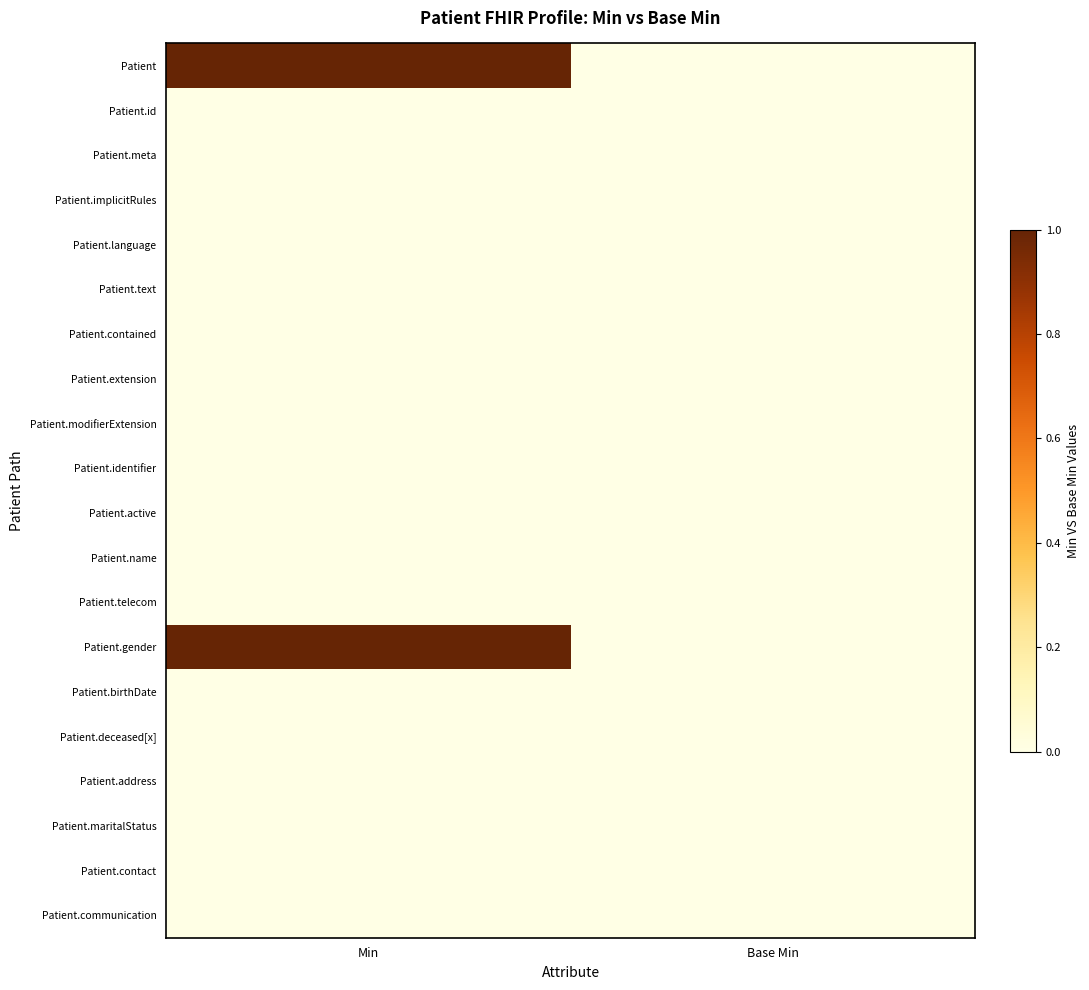

Which series has the largest total across all categories?

Patient